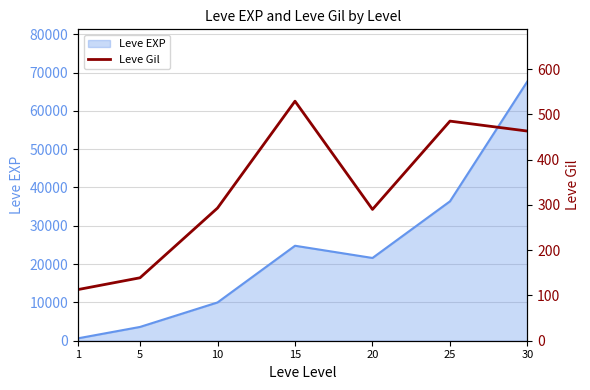

Where is the data nearest to the value 321?

10